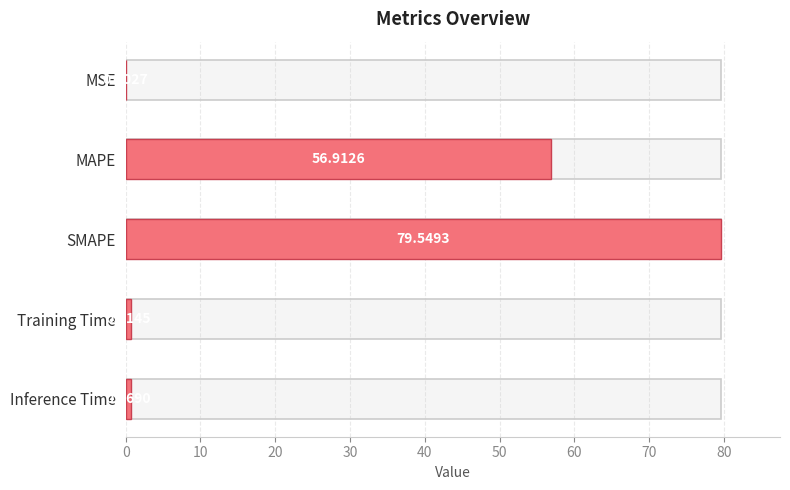

What is the value of the 5th bar from the left?

0.8